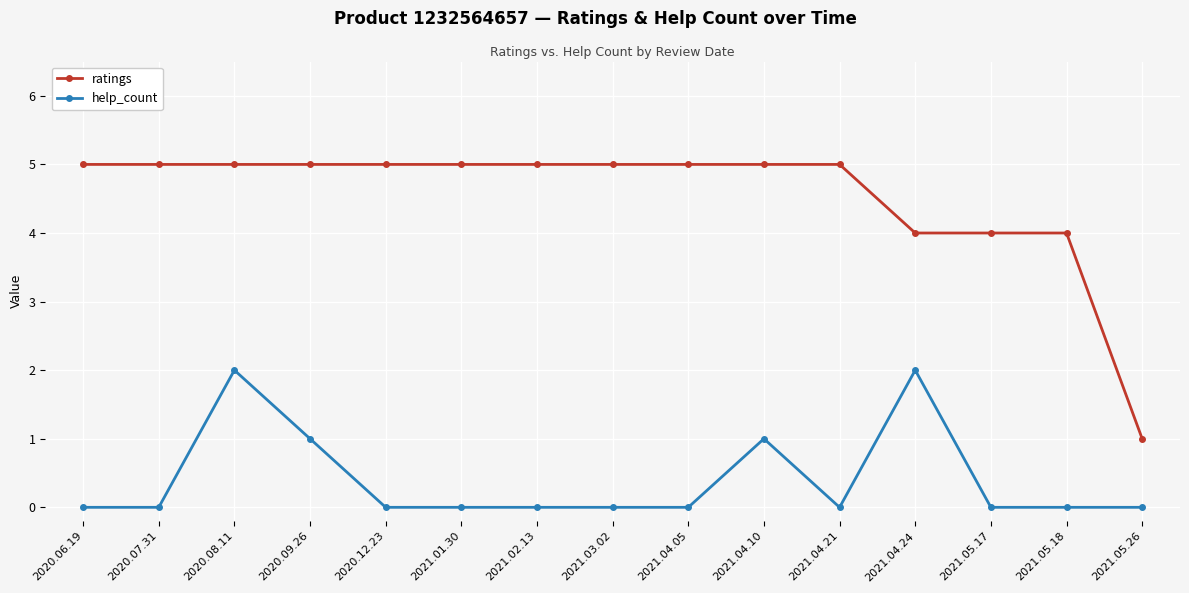

At which label does ratings reach its minimum?

2021.05.26